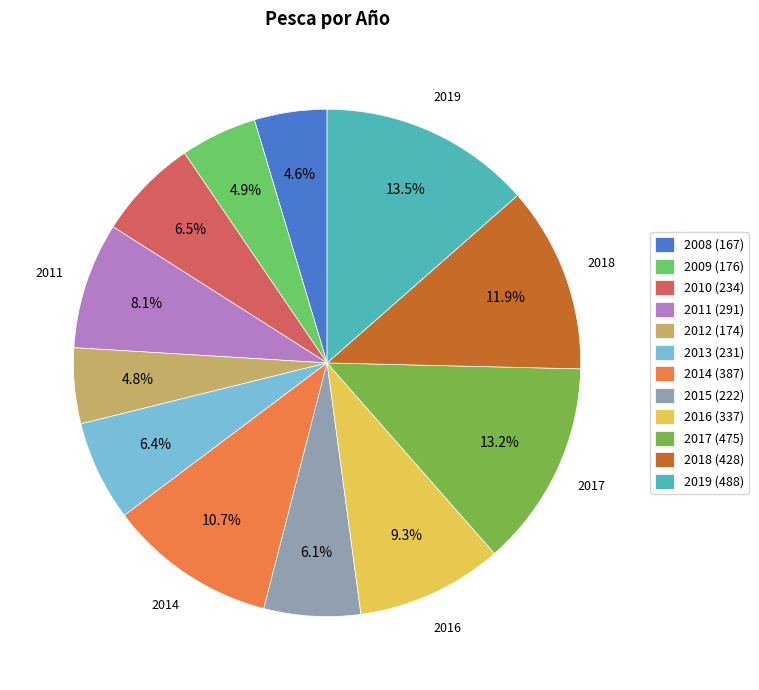

Count the number of slices in the pie.

12